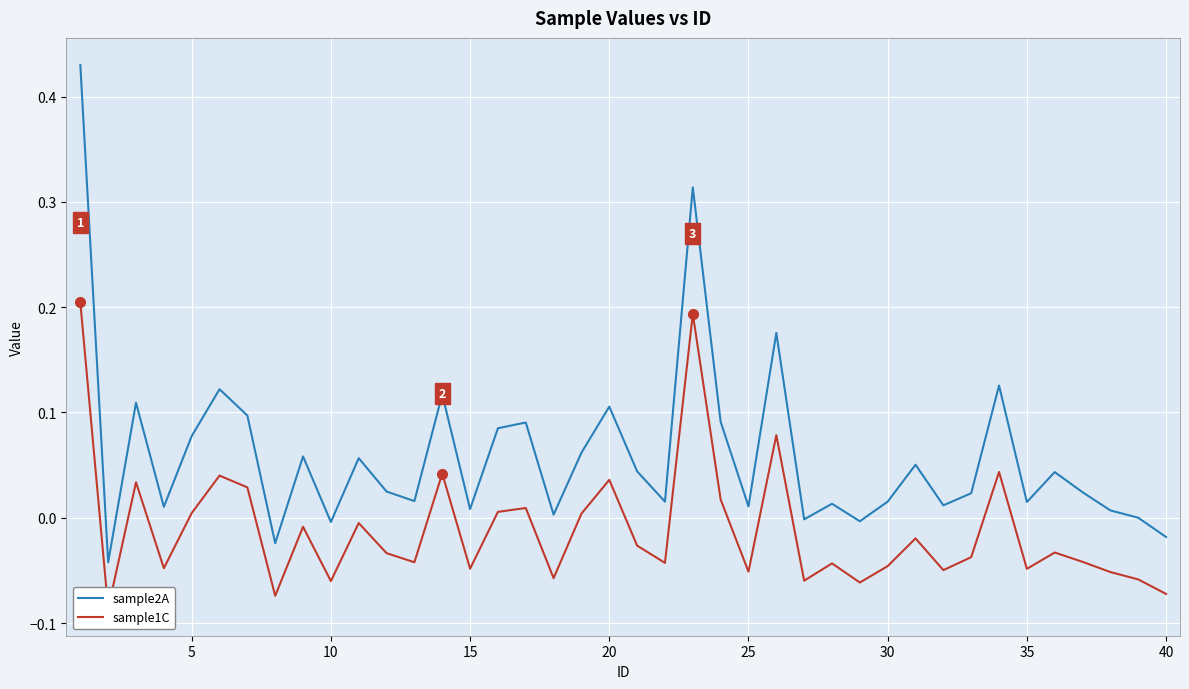

What is the greatest value displayed?

0.4